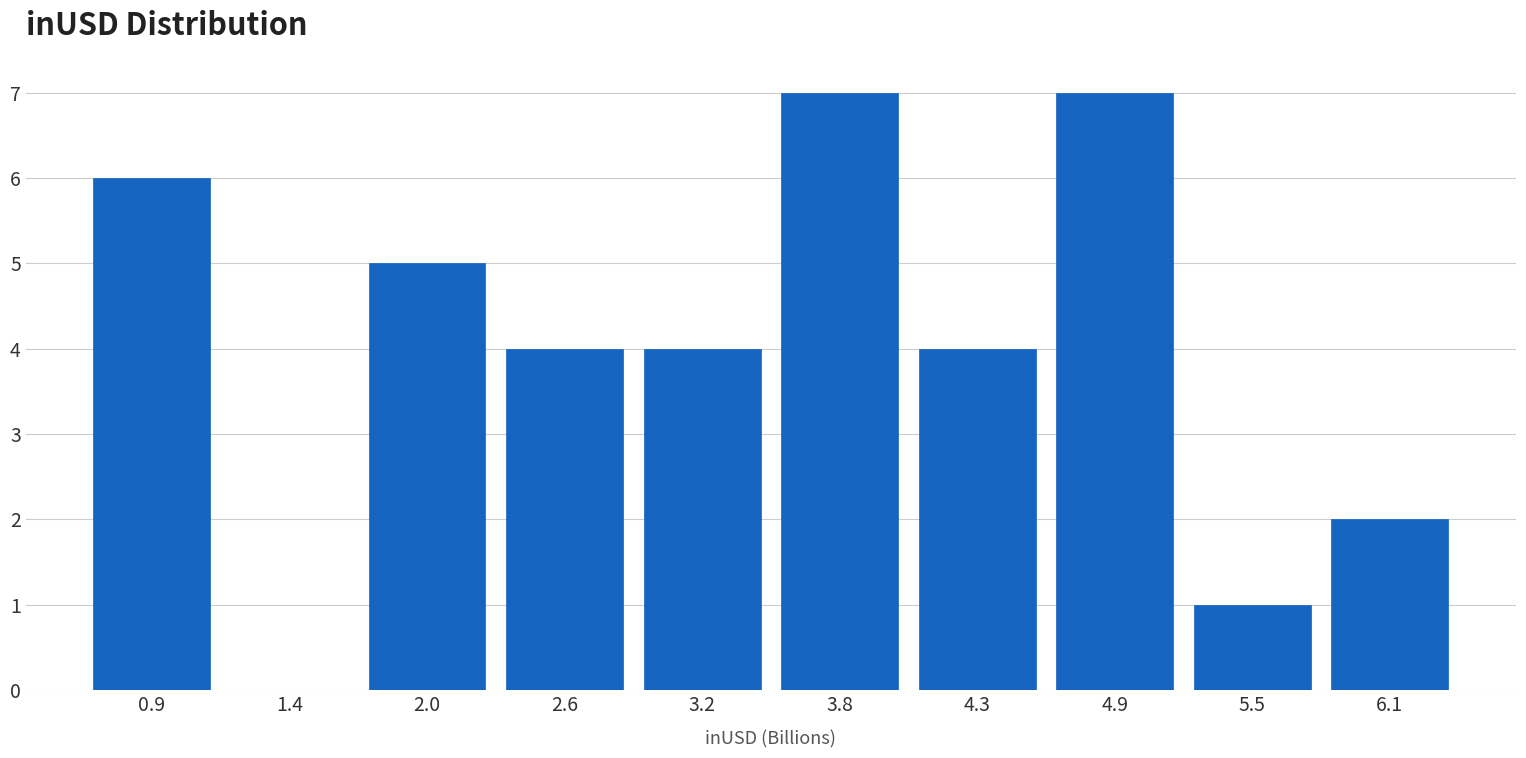

Reading left to right, extract all data points from this chart.

0.9=6	1.4=0	2.0=5	2.6=4	3.2=4	3.8=7	4.3=4	4.9=7	5.5=1	6.1=2